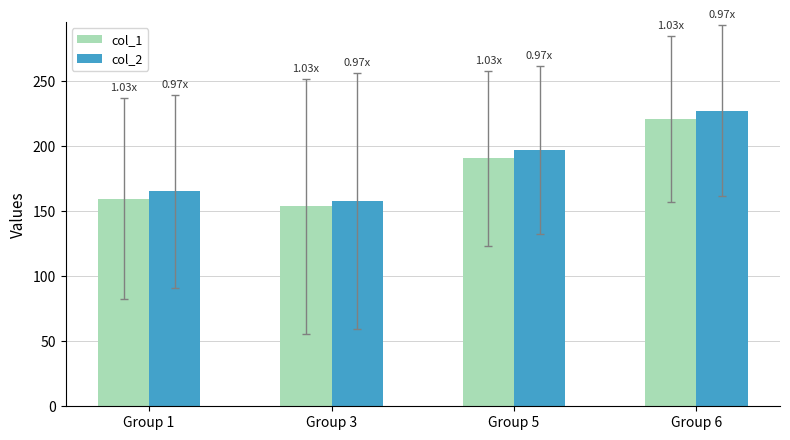

Which series changed the most between Group 1 and Group 3?

col_2